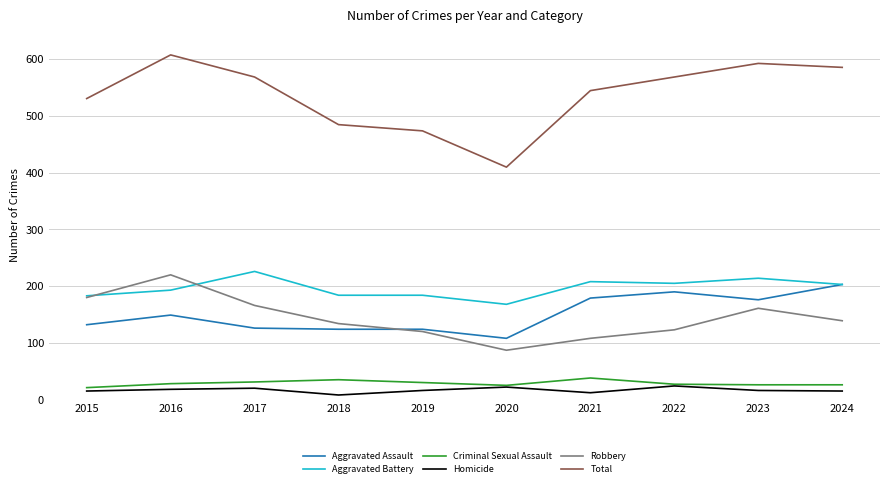

True or false: Aggravated Battery has a value of 238 at 2015.

False